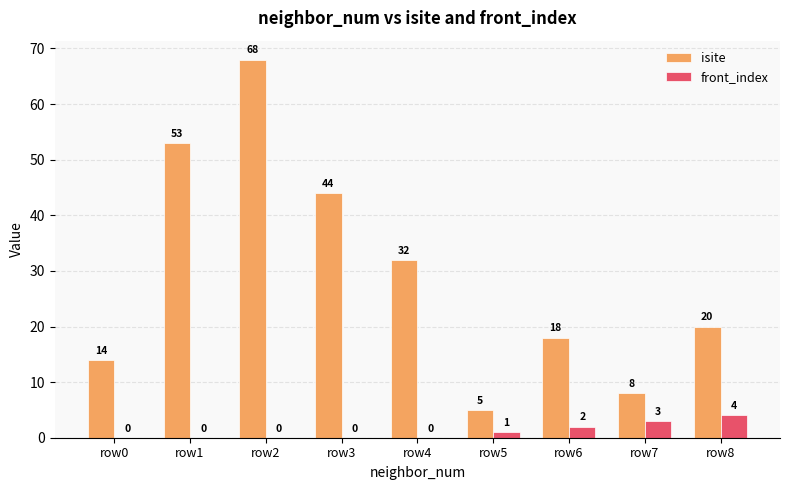

What is the total value across all series at row5?

6